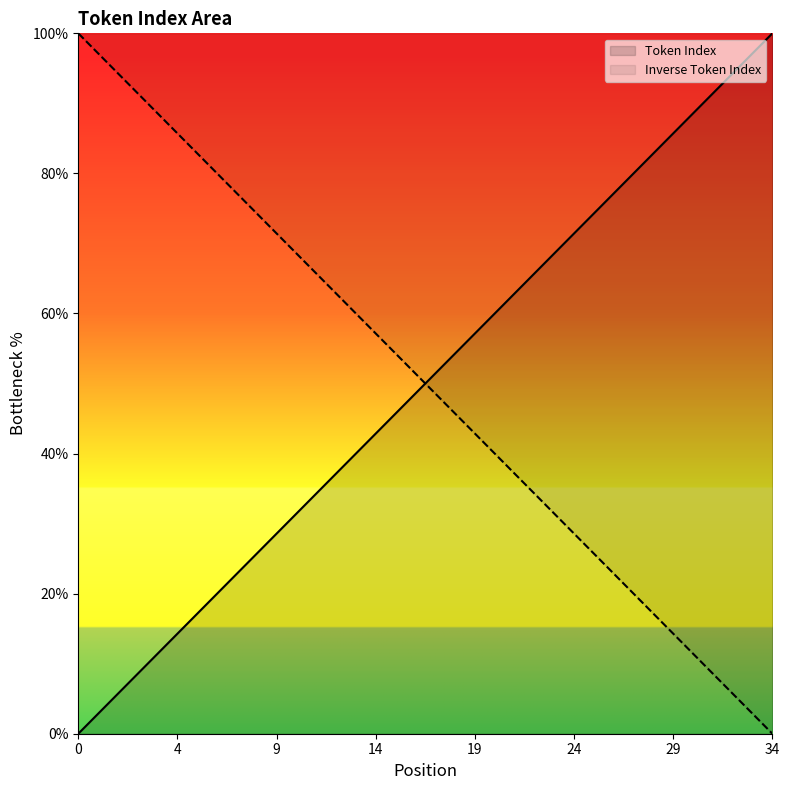

What is the difference between the second highest and minimum values?

97.1